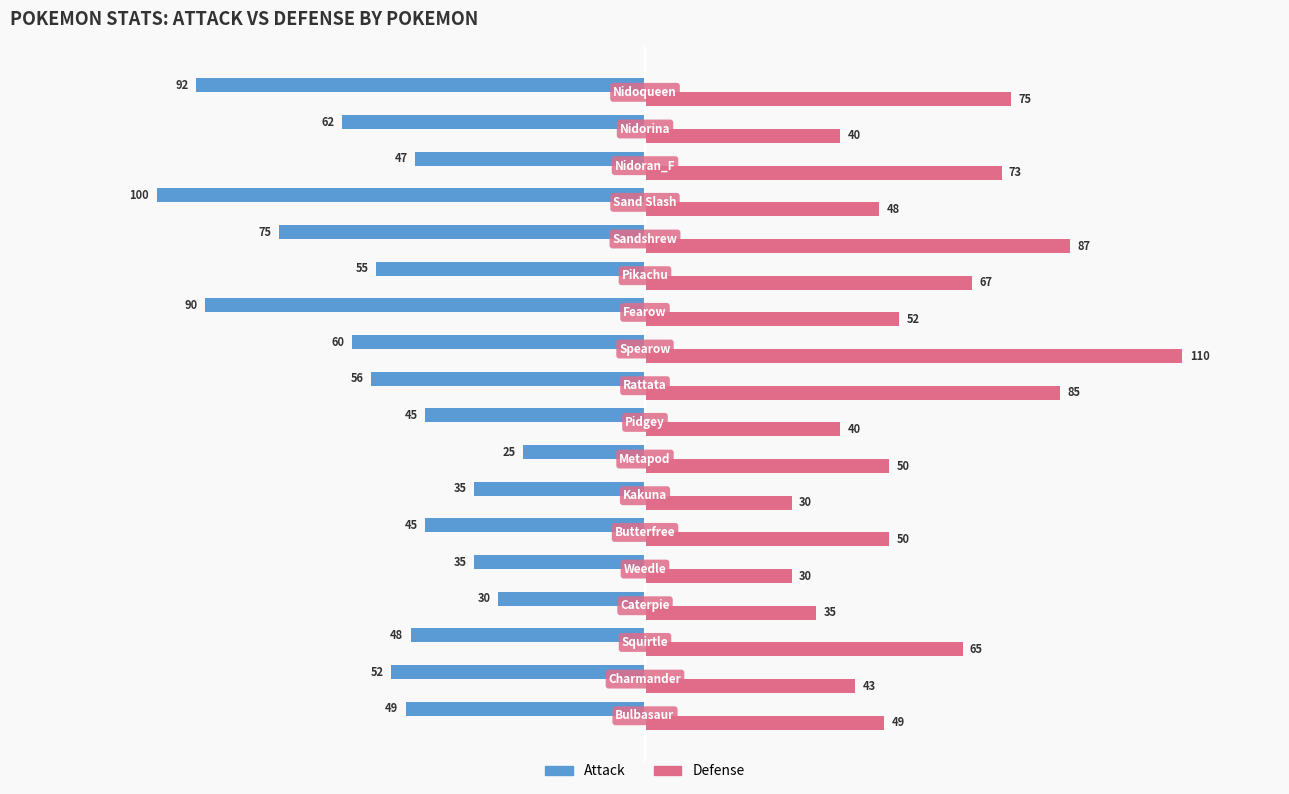

Which series has the largest total across all categories?

Defense